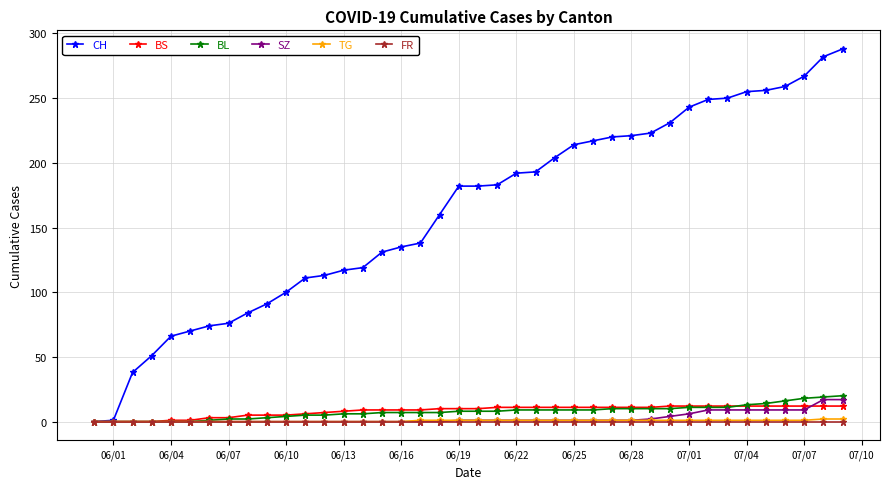

What is the maximum value for SZ?

17